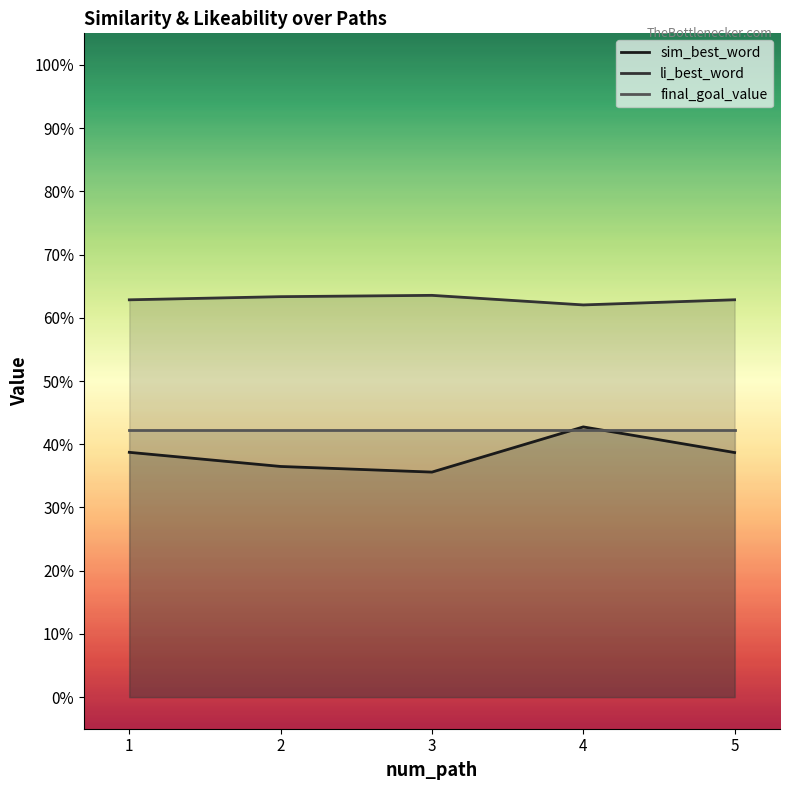

What is the value of the li_best_word point at the 3rd from the left?

0.6